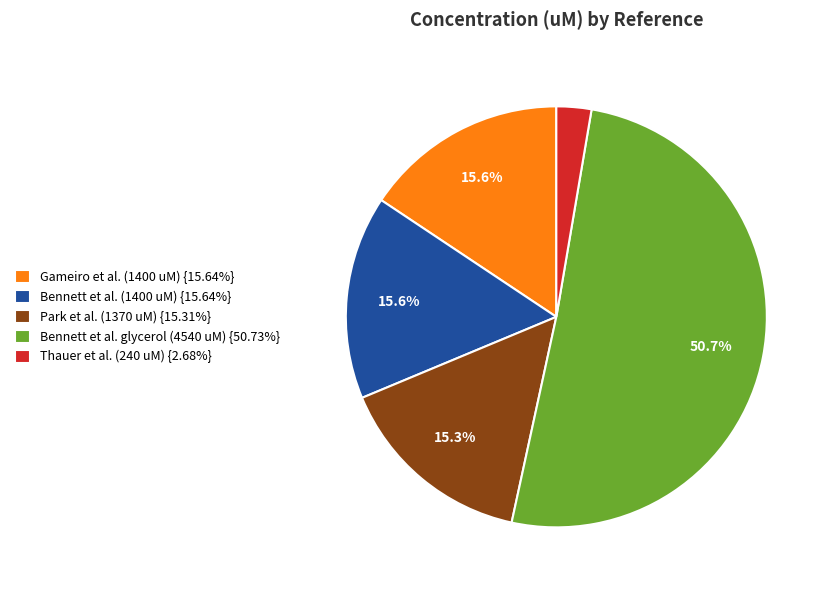

Do Gameiro et al. (1400 uM) and Thauer et al. (240 uM) together represent more than half of the pie?

No